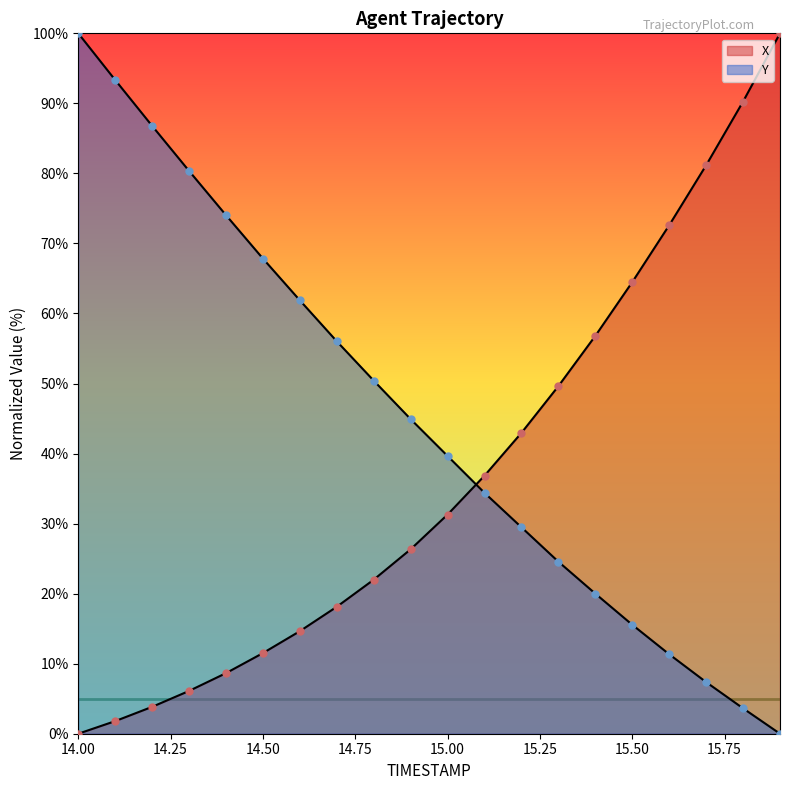

Which series contains the lowest Y value?

X